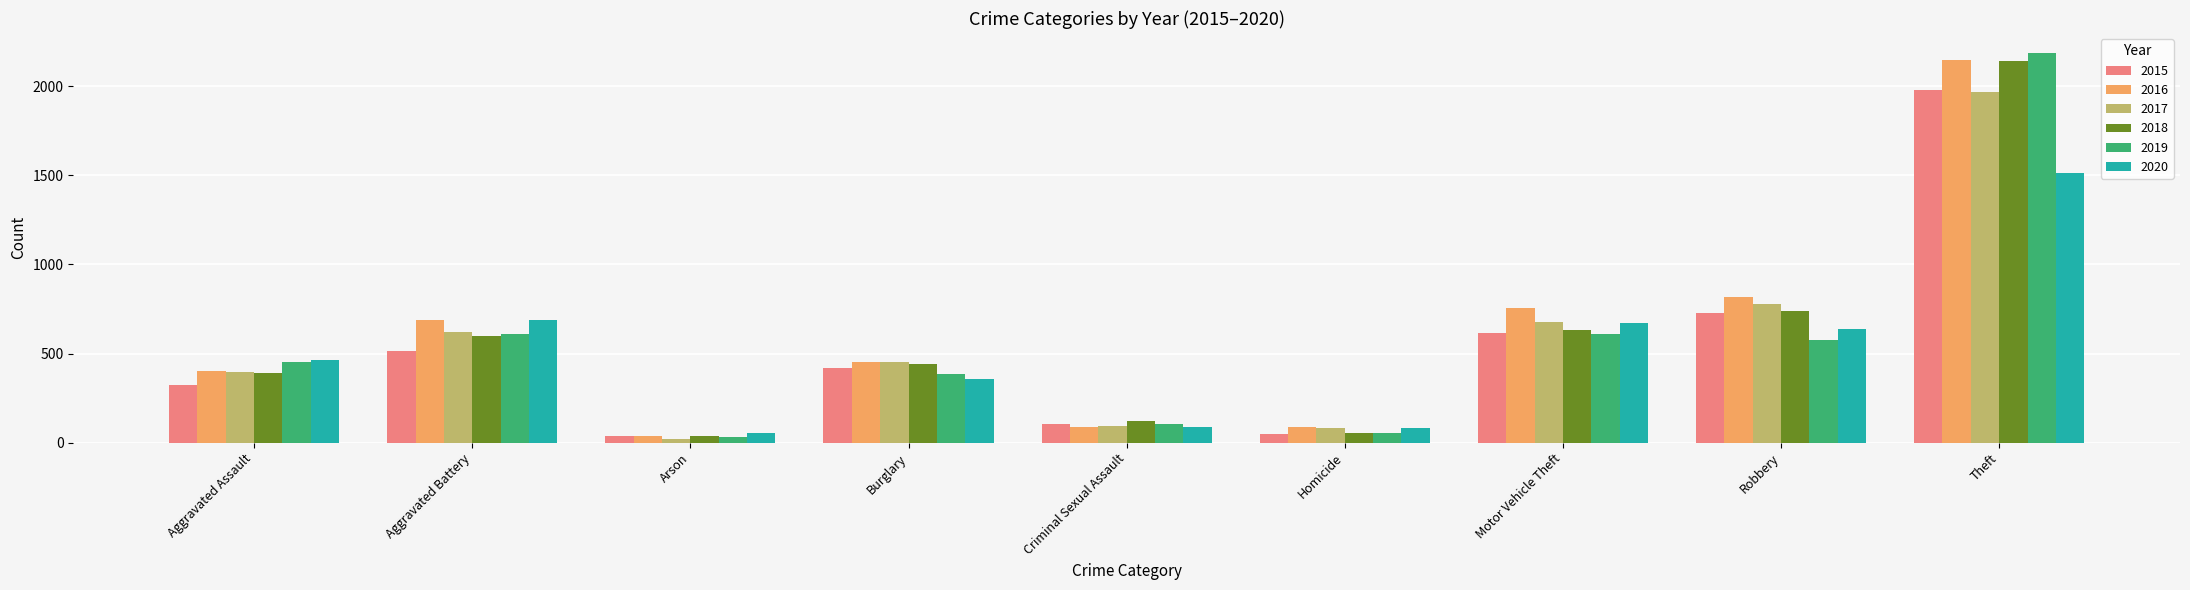

At how many categories does at least one series exceed 350?

6